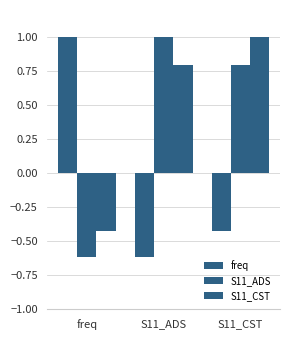

How many series are shown in this chart?

3